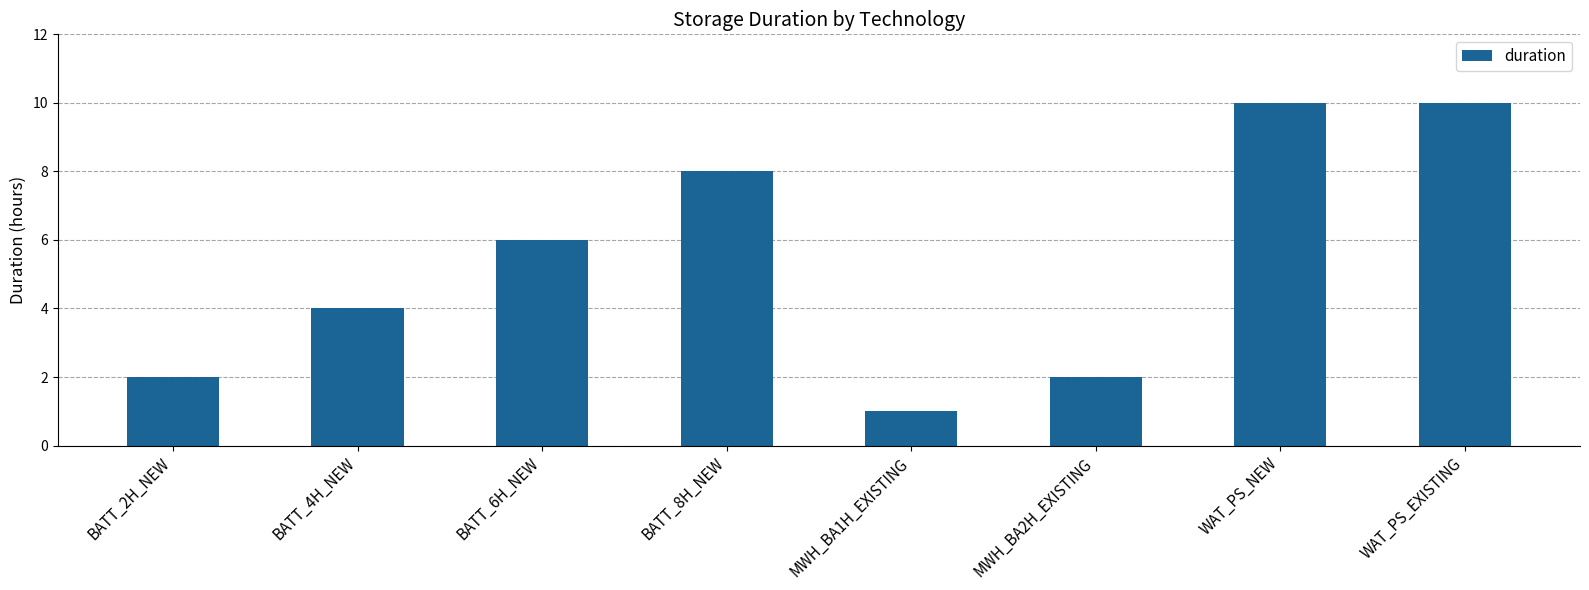

Is it true that the value at MWH_BA1H_EXISTING is 0?

False